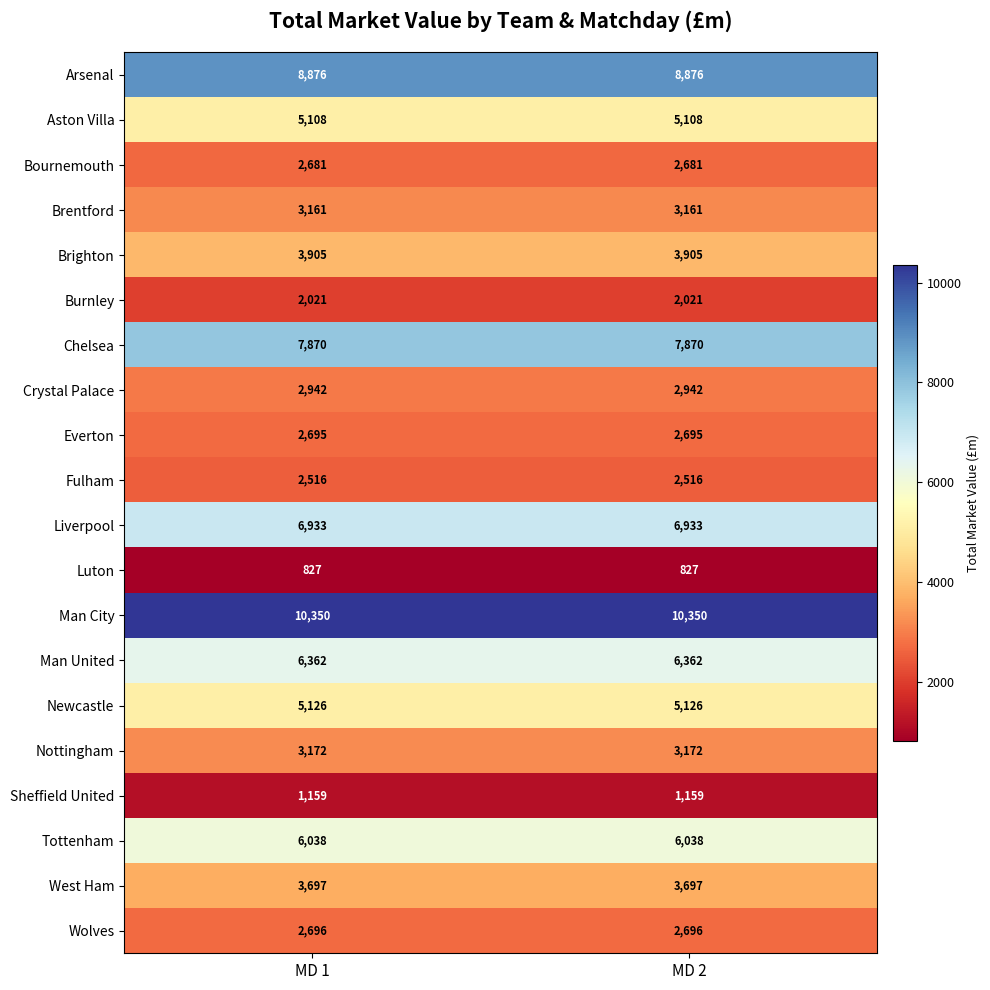

Is it true that Man United equals 6362 at MD 1?

True